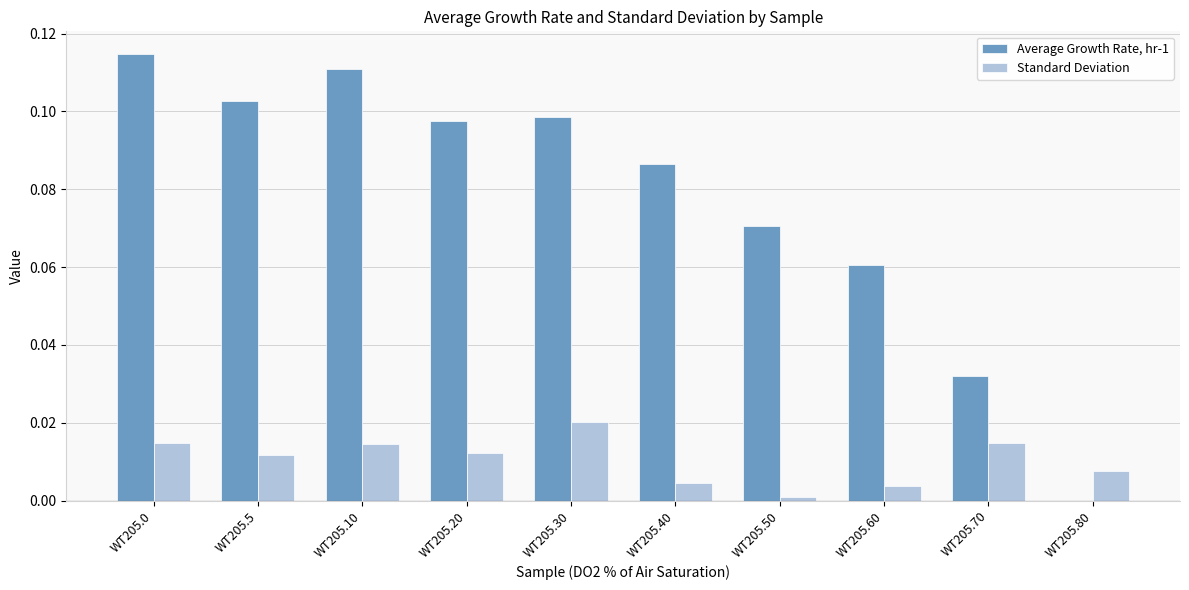

Which series has the largest total across all categories?

Average Growth Rate, hr-1